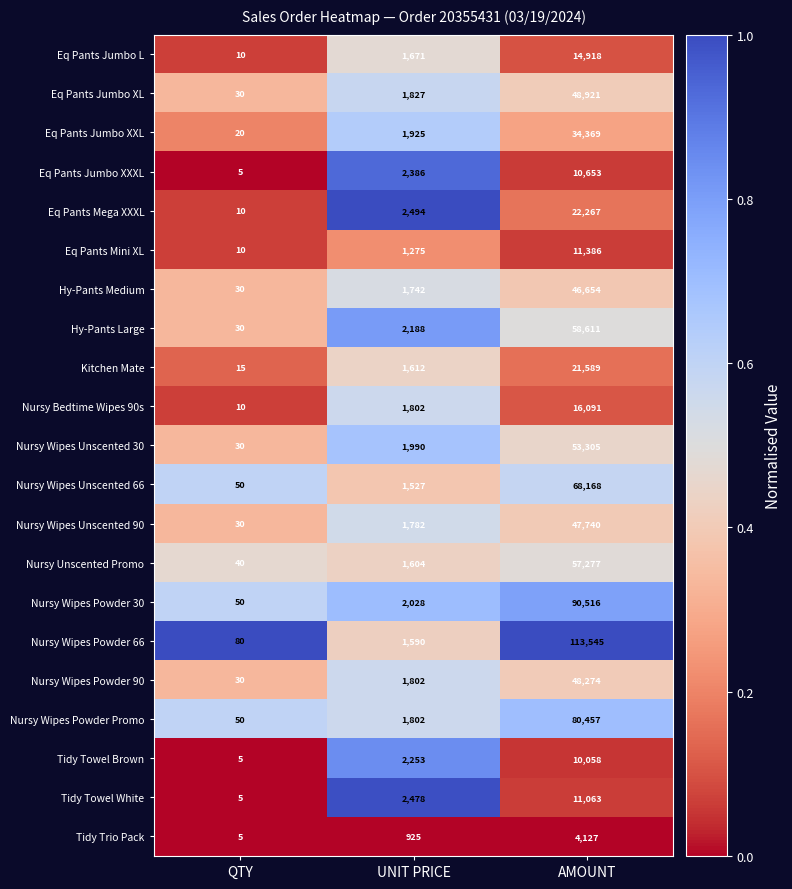

What is the sum of the Eq Pants Jumbo XL values at AMOUNT and UNIT PRICE?

50748